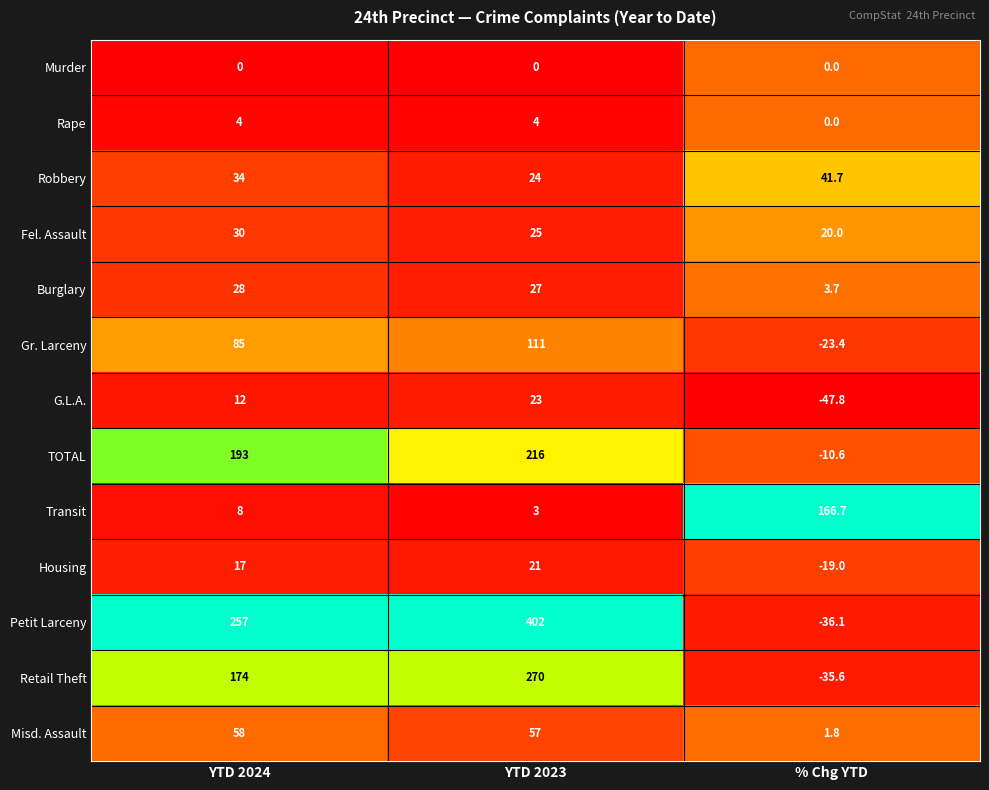

What is the difference between the TOTAL values at YTD 2023 and % Chg YTD?

226.6